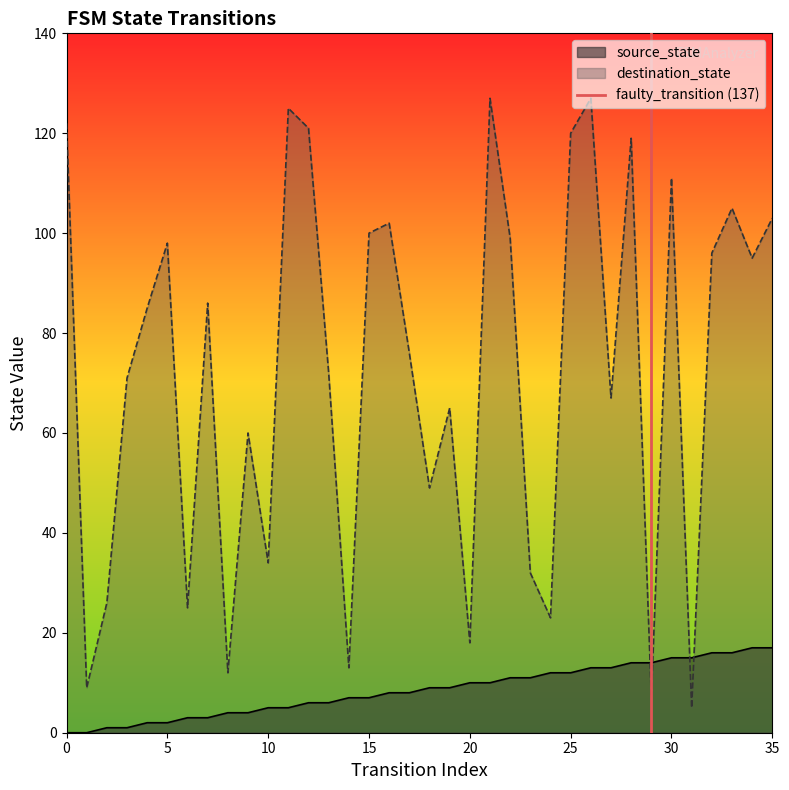

Is it true that destination_state equals 18 at 20?

True